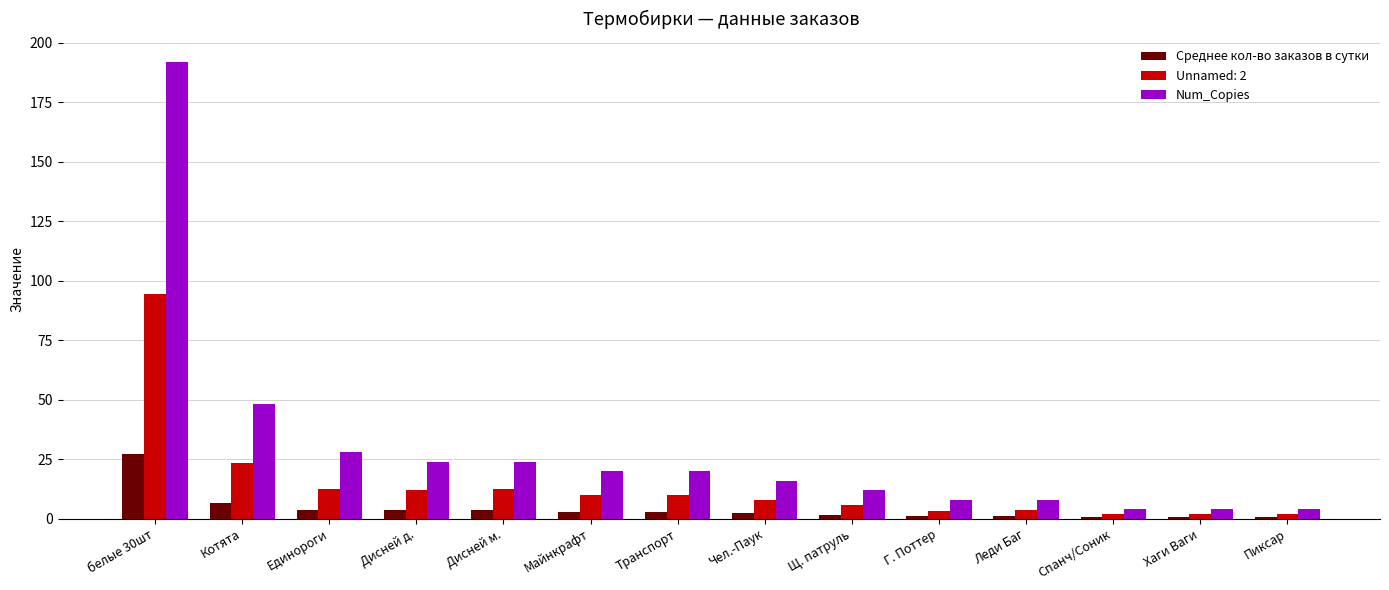

Is it true that Среднее кол-во заказов в сутки equals 44.6 at белые 30шт?

False